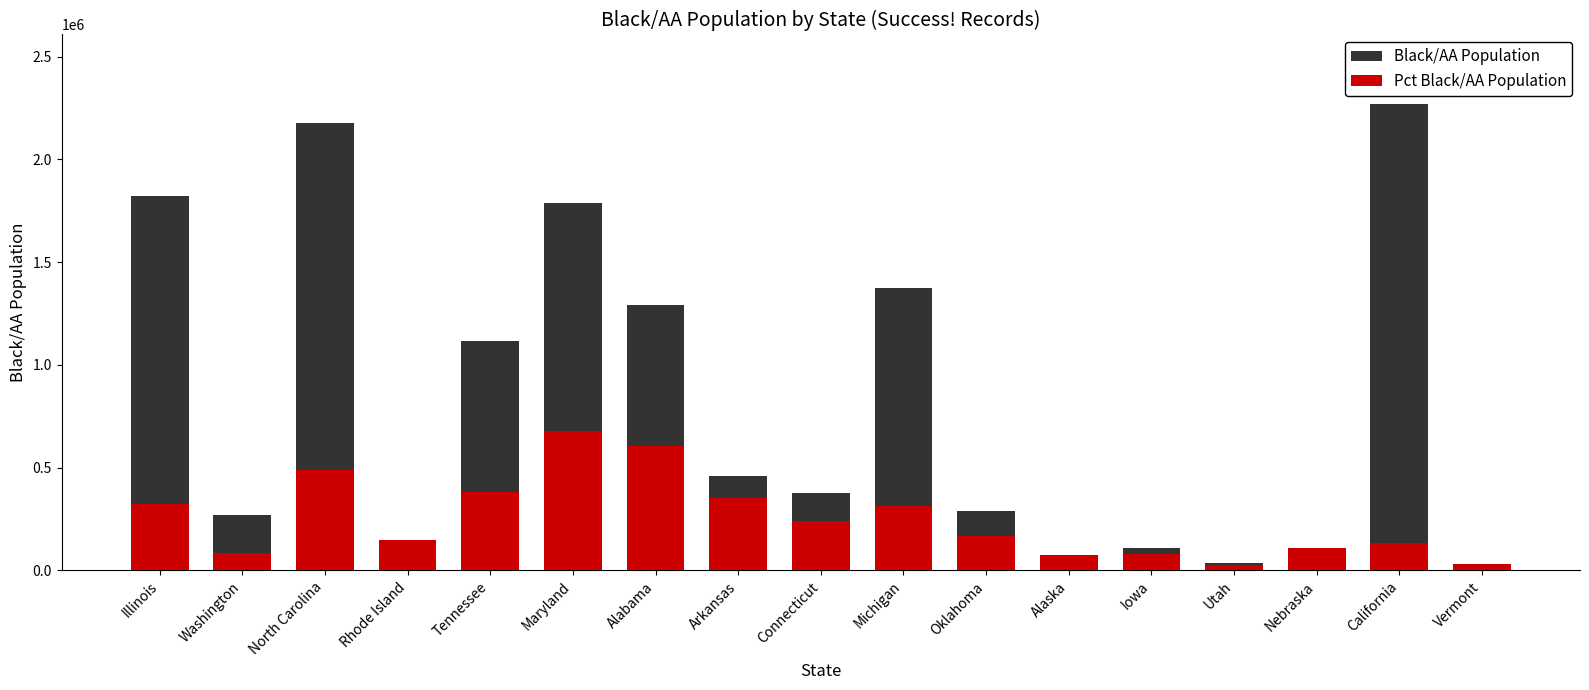

How many categories are shown in the chart?

17